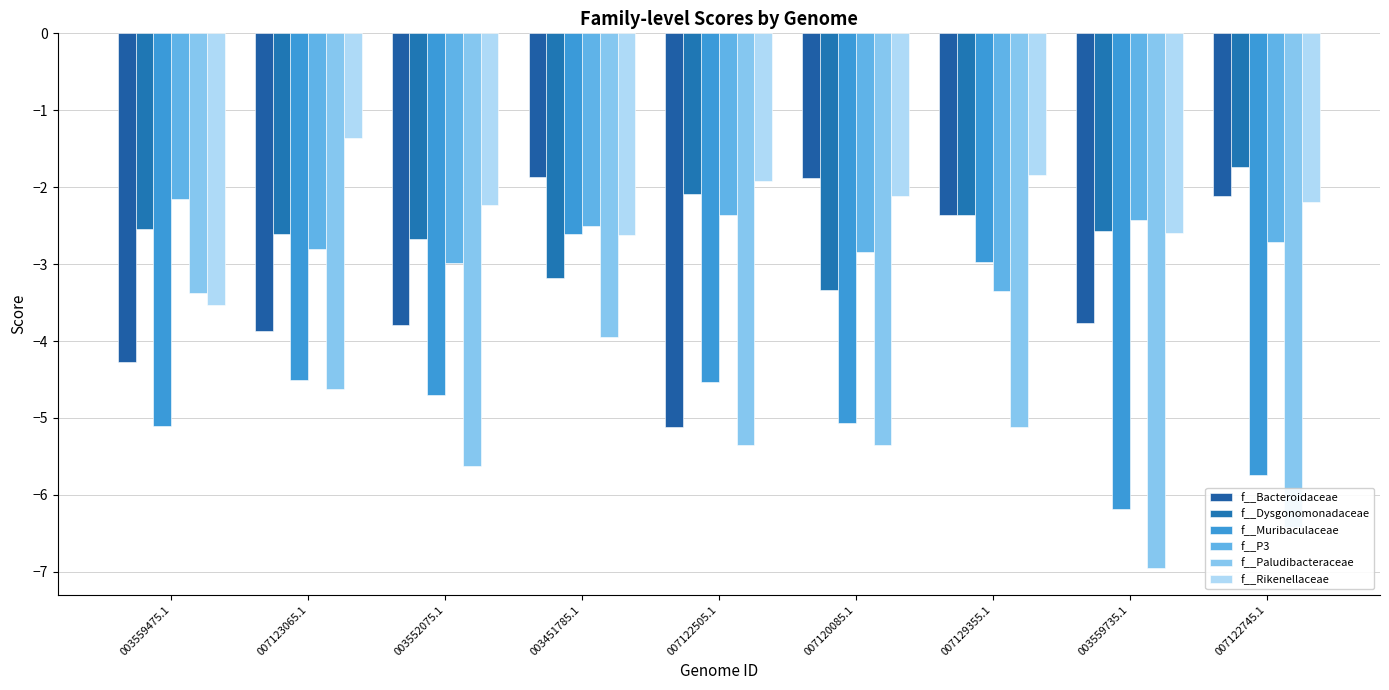

The value of f__P3 at 003451785.1 is -3.7. True or false?

False